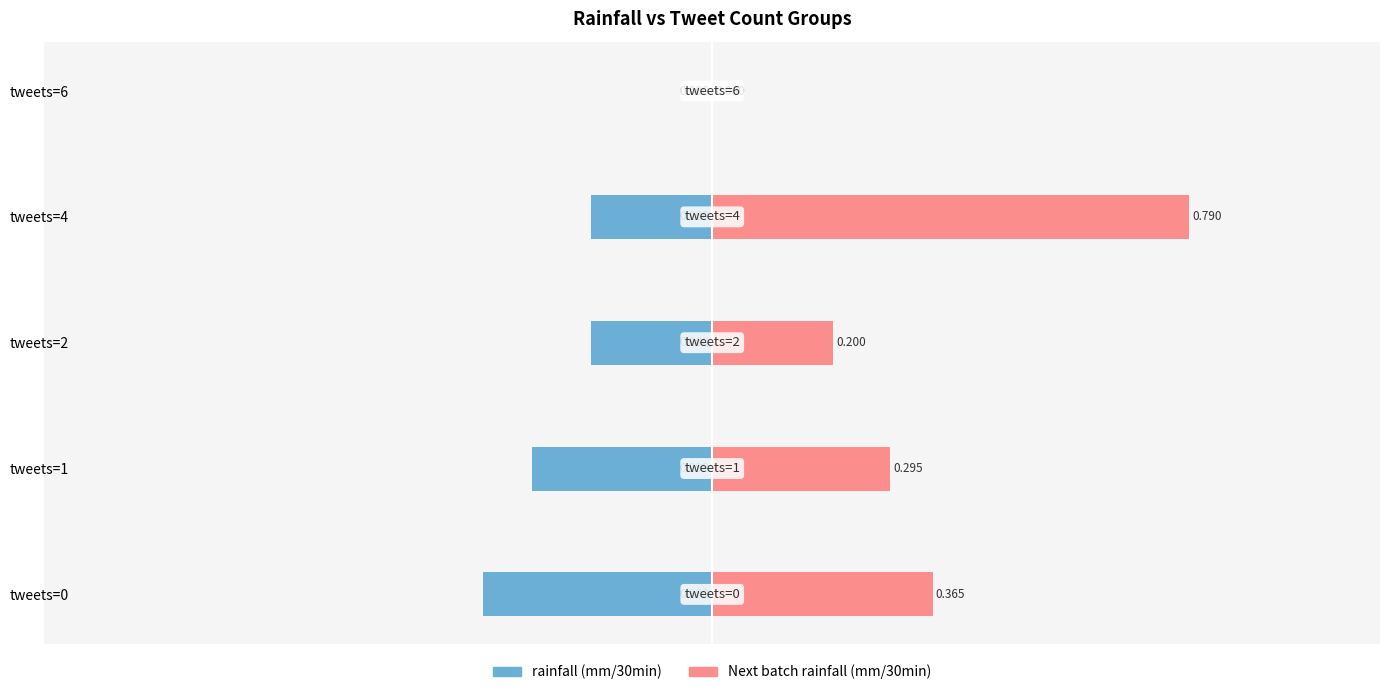

The Next batch rainfall (mm/30min) series shows 0.4 at tweets=6. True or false?

False